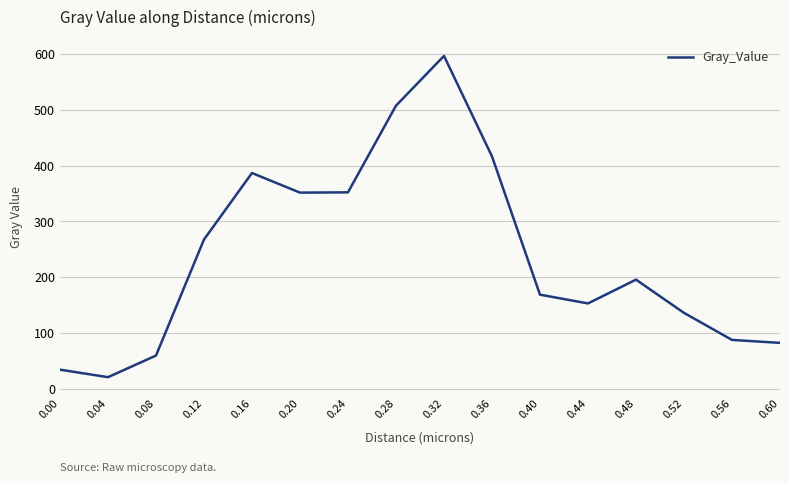

What is the change in value from 0.04 to 0.40?

+147.8